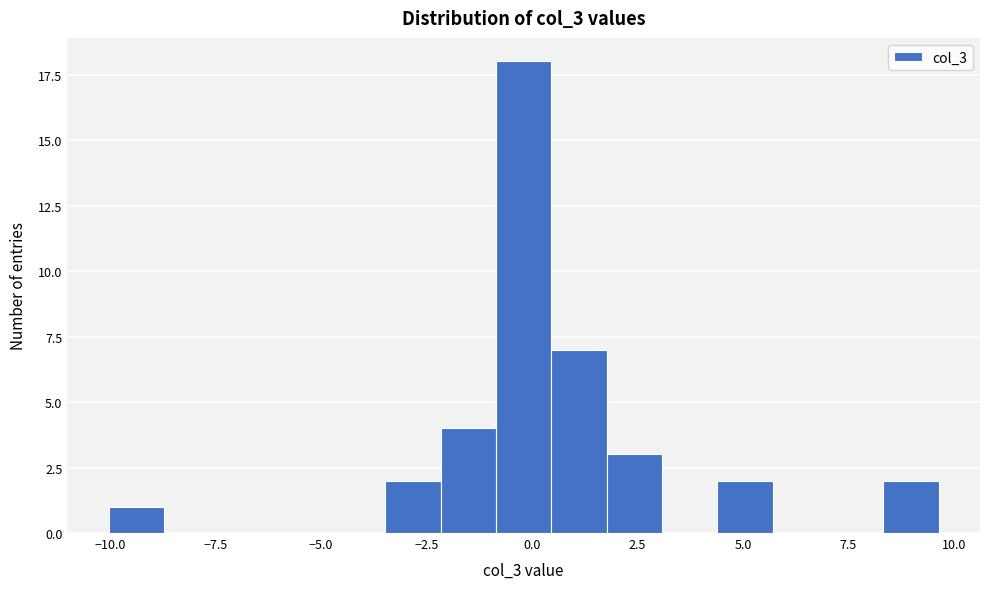

Around what value on the x-axis is the tallest bar? Give the approximate position of its centre, as read against the axis.

0.0